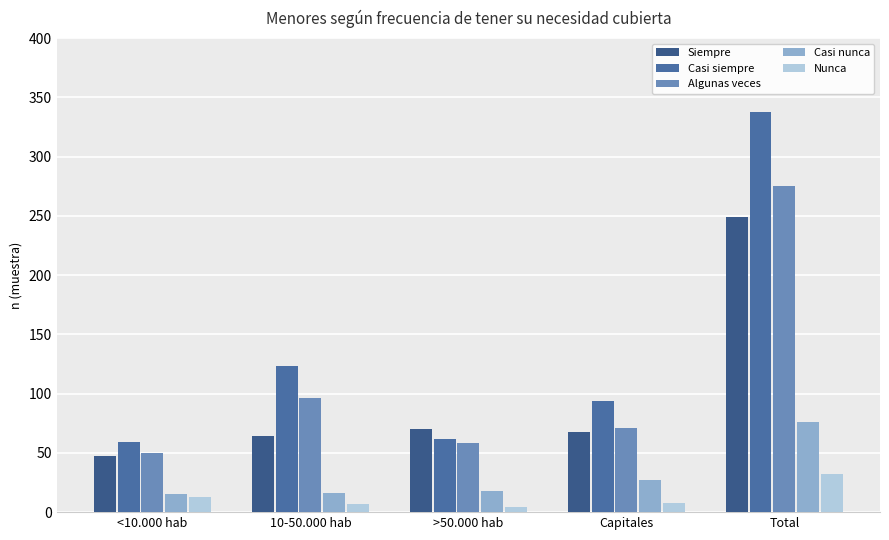

What are all the series names shown in the legend?

Siempre, Casi siempre, Algunas veces, Casi nunca, Nunca